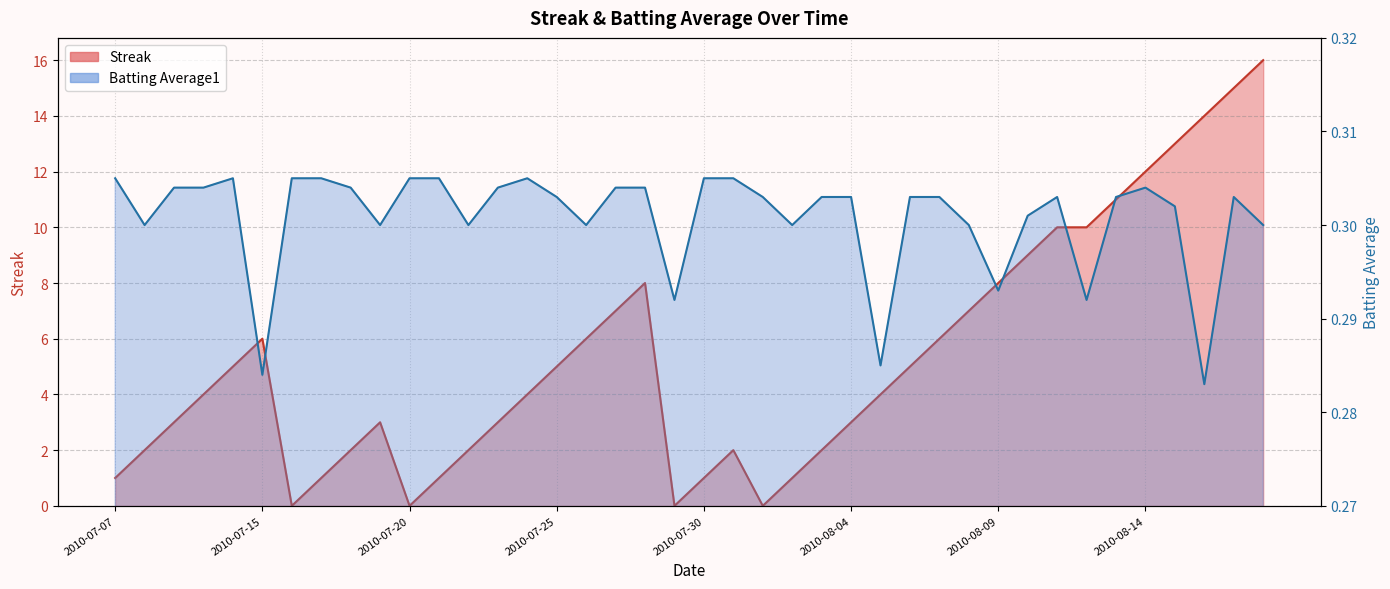

List the labels in order of Batting Average1 value, smallest first.

2010-08-16, 2010-07-15, 2010-08-05, 2010-07-29, 2010-08-12, 2010-08-09, 2010-07-08, 2010-07-19, 2010-07-22, 2010-07-26, 2010-08-02, 2010-08-08, 2010-08-18, 2010-08-10, 2010-08-15, 2010-07-25, 2010-08-01, 2010-08-03, 2010-08-04, 2010-08-06, 2010-08-07, 2010-08-11, 2010-08-13, 2010-08-17, 2010-07-09, 2010-07-10, 2010-07-18, 2010-07-23, 2010-07-27, 2010-07-28, 2010-08-14, 2010-07-07, 2010-07-11, 2010-07-16, 2010-07-17, 2010-07-20, 2010-07-21, 2010-07-24, 2010-07-30, 2010-07-31